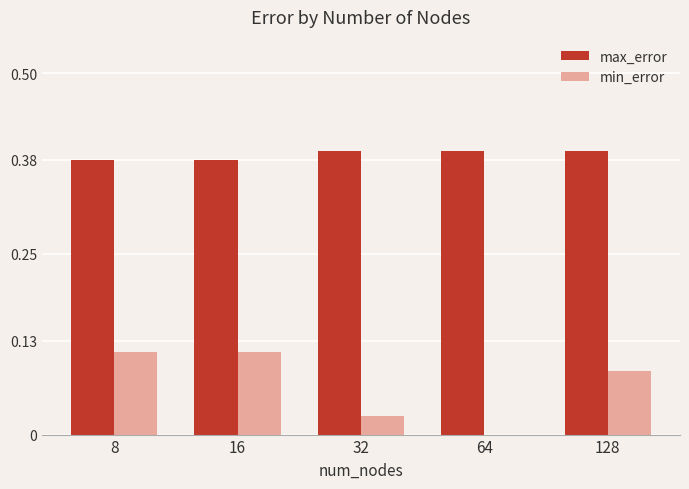

How many groups of bars are there?

5